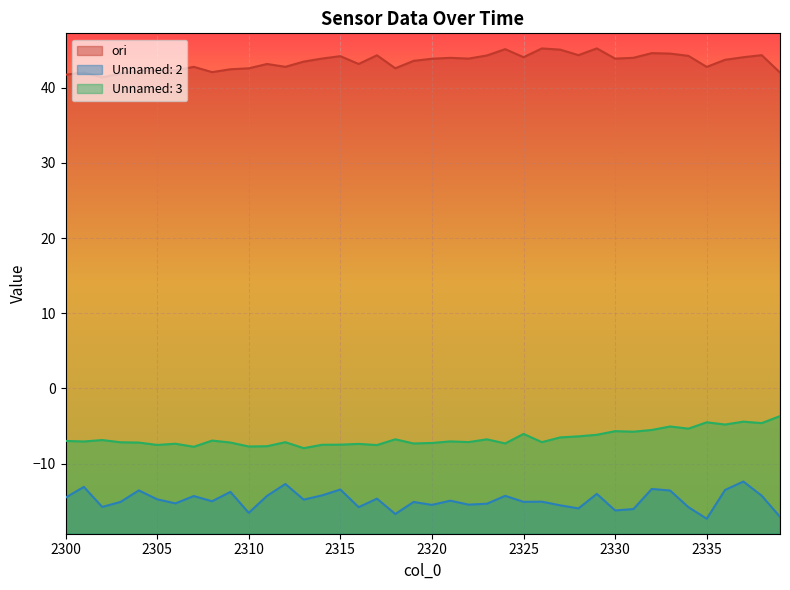

True or false: Unnamed: 3 has more than 1 interior local peaks.

True